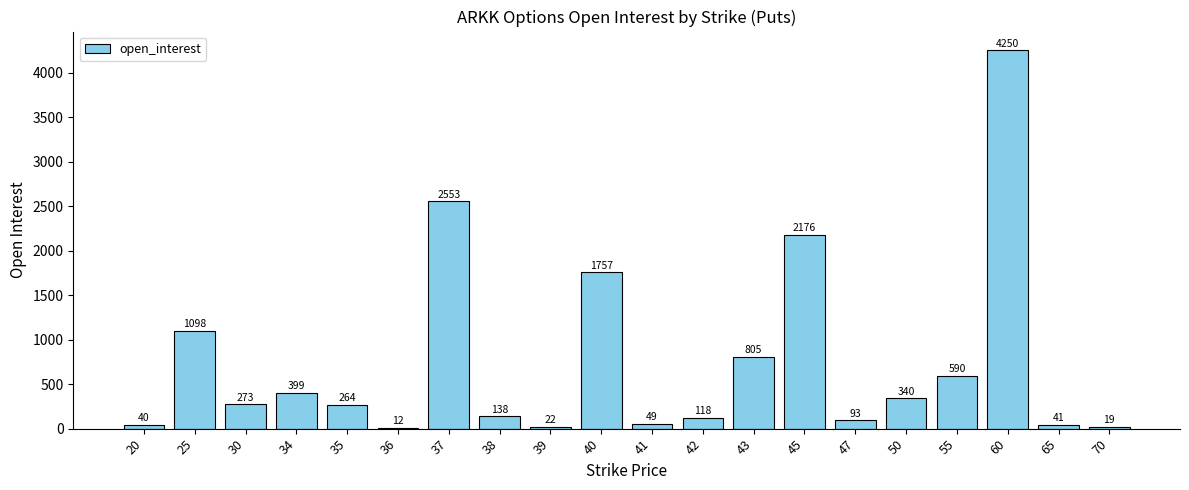

What is the sum of the values at 45 and 25?

3274